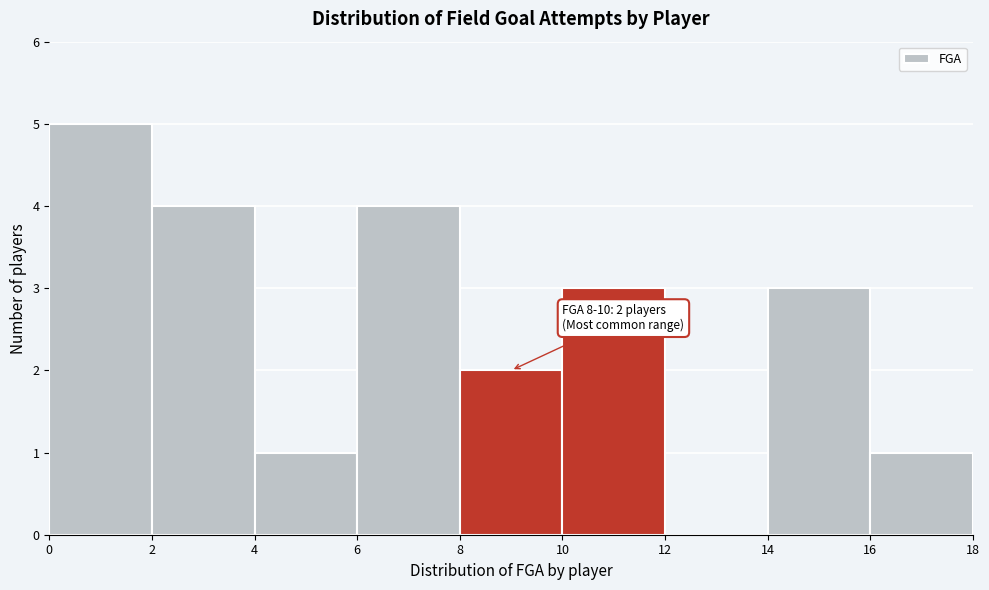

Over which range of the x-axis is the bar tallest?

0 to 2